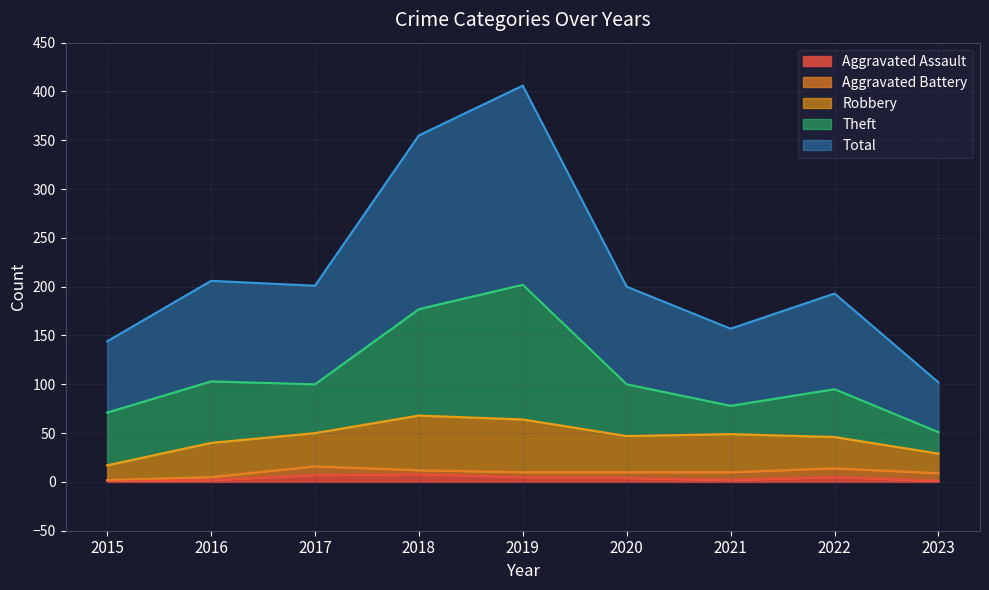

Count the Aggravated Assault values in the range 2 to 5.

5